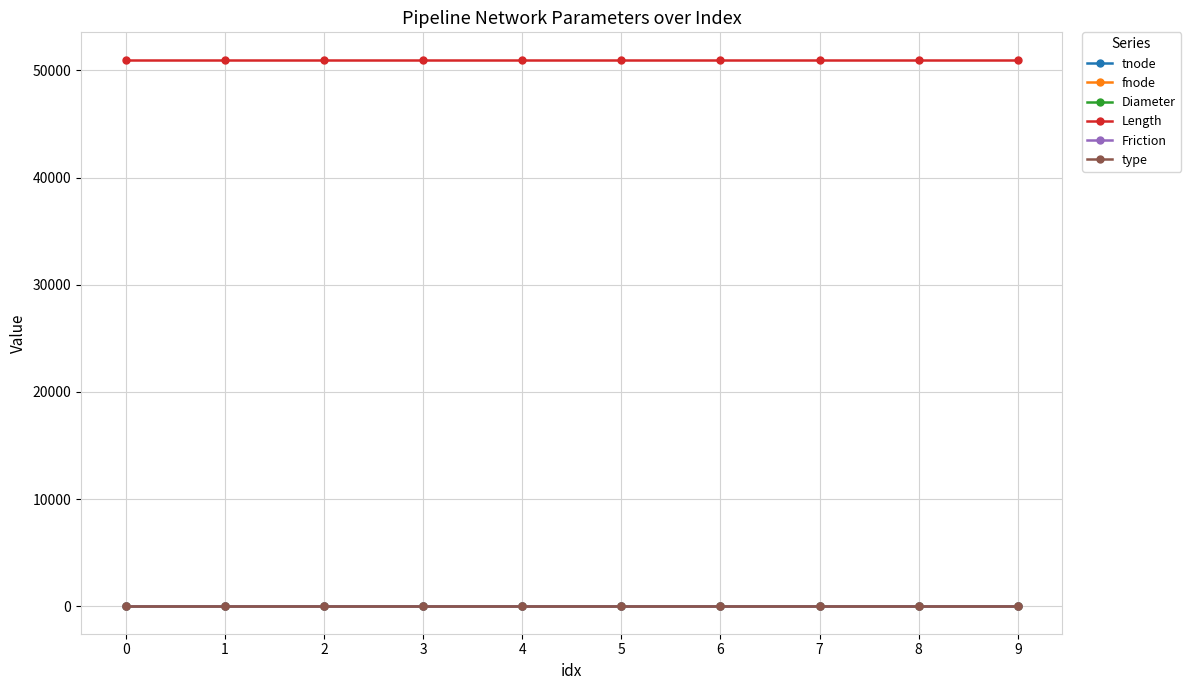

What is the total value across all series at 9?

51014.5